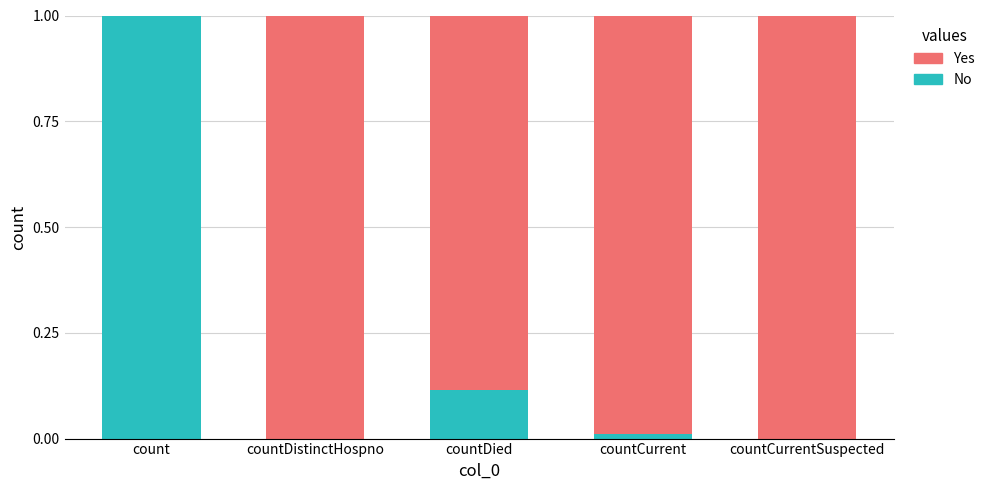

What is the sum of the No values at countDied and count?

1.1